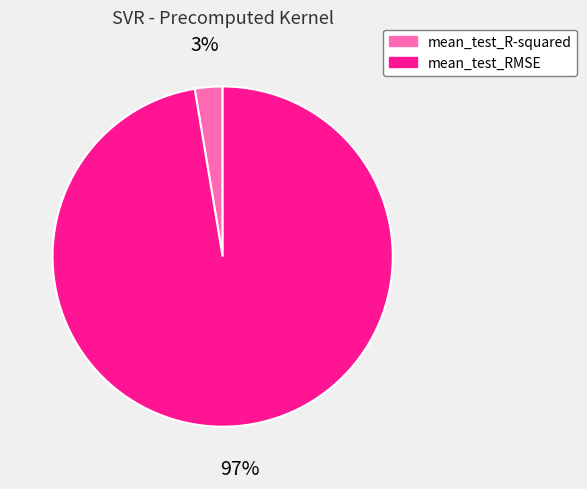

Which has a higher value, mean_test_R-squared or mean_test_RMSE?

mean_test_RMSE